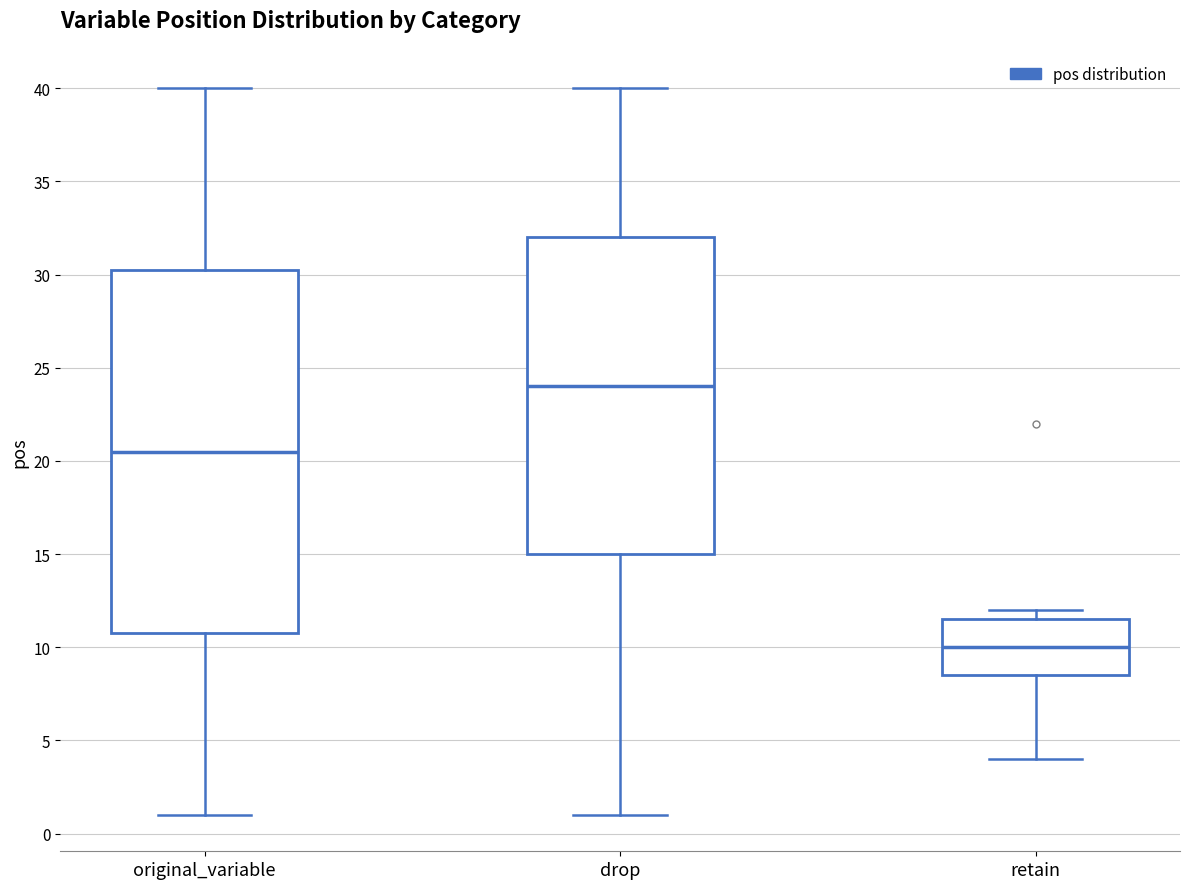

Reading left to right, read every box against the y-axis: the position of its median line, the range the box covers, and the ends of its whiskers. The values are not printed on the chart, so give them approximately, as read against the axis.

original_variable: median 20.5, box 11.0 to 30.5, whiskers 1.0 to 40.0
drop: median 24.0, box 15.0 to 32.0, whiskers 1.0 to 40.0
retain: median 10.0, box 8.5 to 11.5, whiskers 4.0 to 12.0